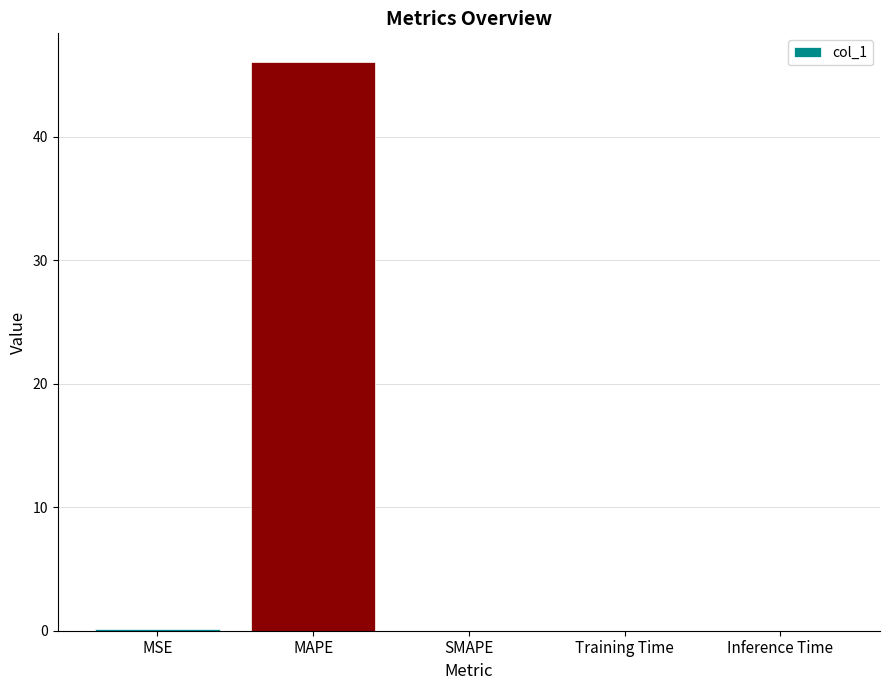

Are the bars horizontal?

No